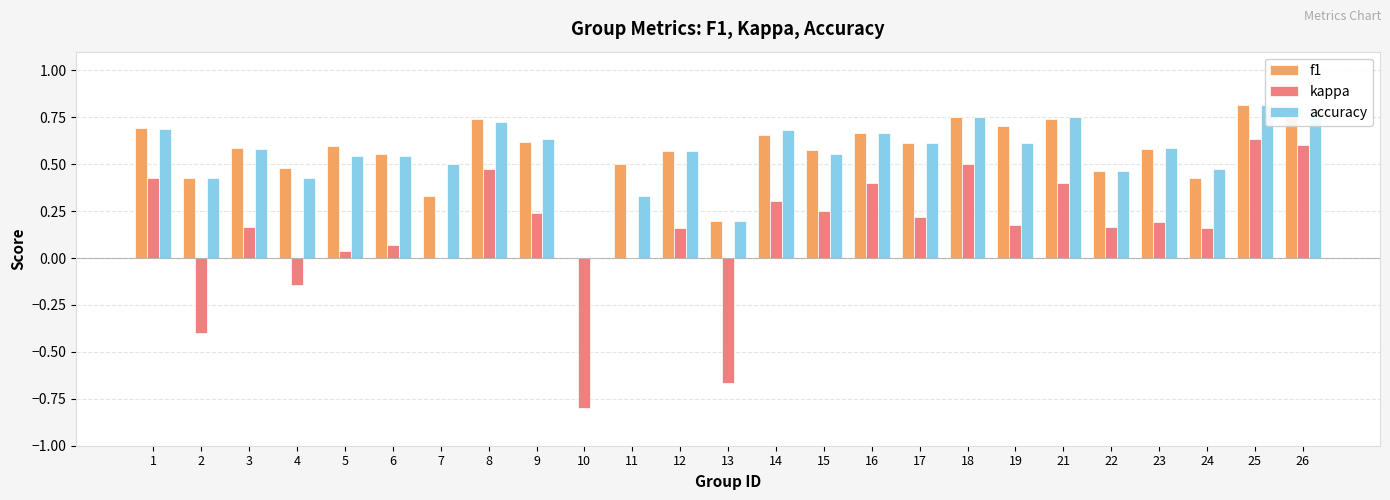

What is the maximum value for accuracy?

0.8